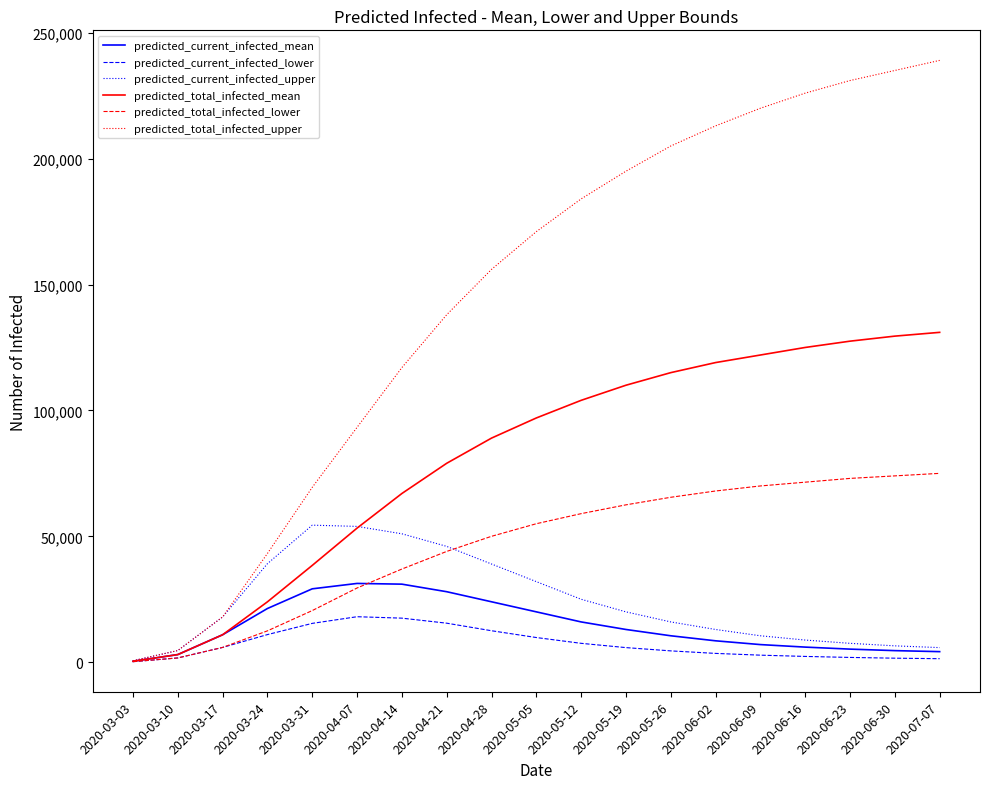

Which series has the largest range (max minus min)?

predicted_total_infected_upper